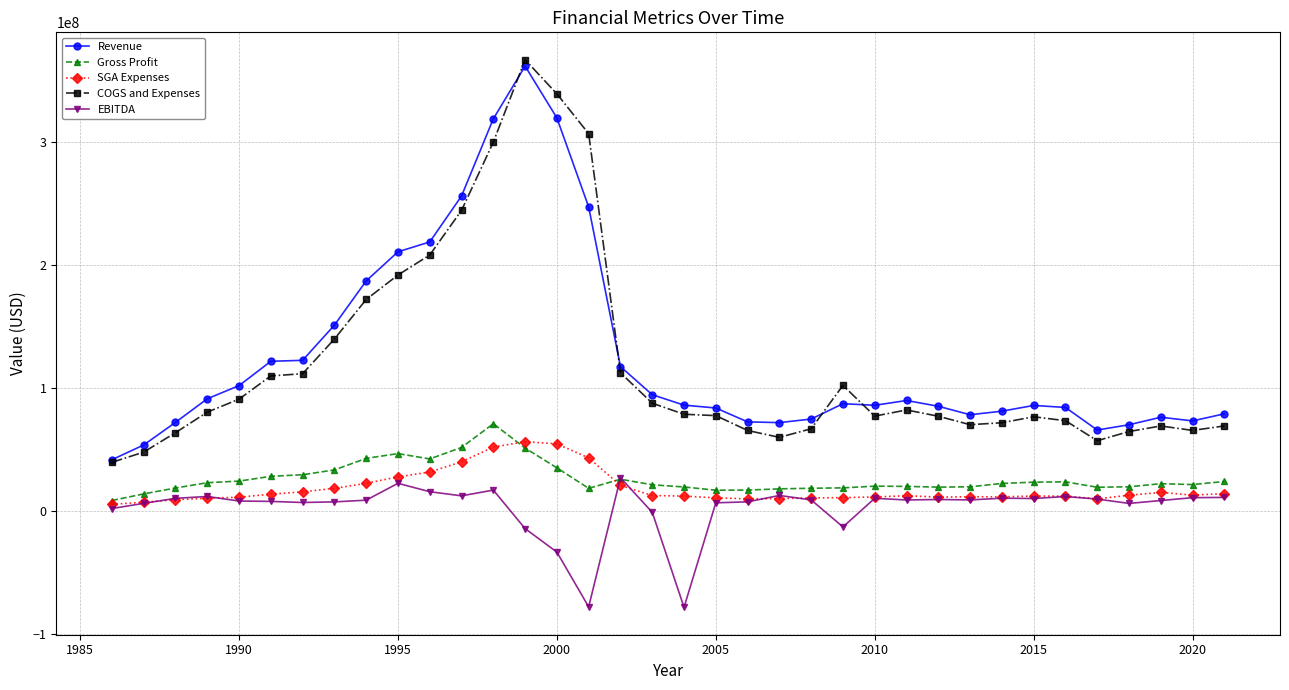

Which series has the widest spread of values?

COGS and Expenses